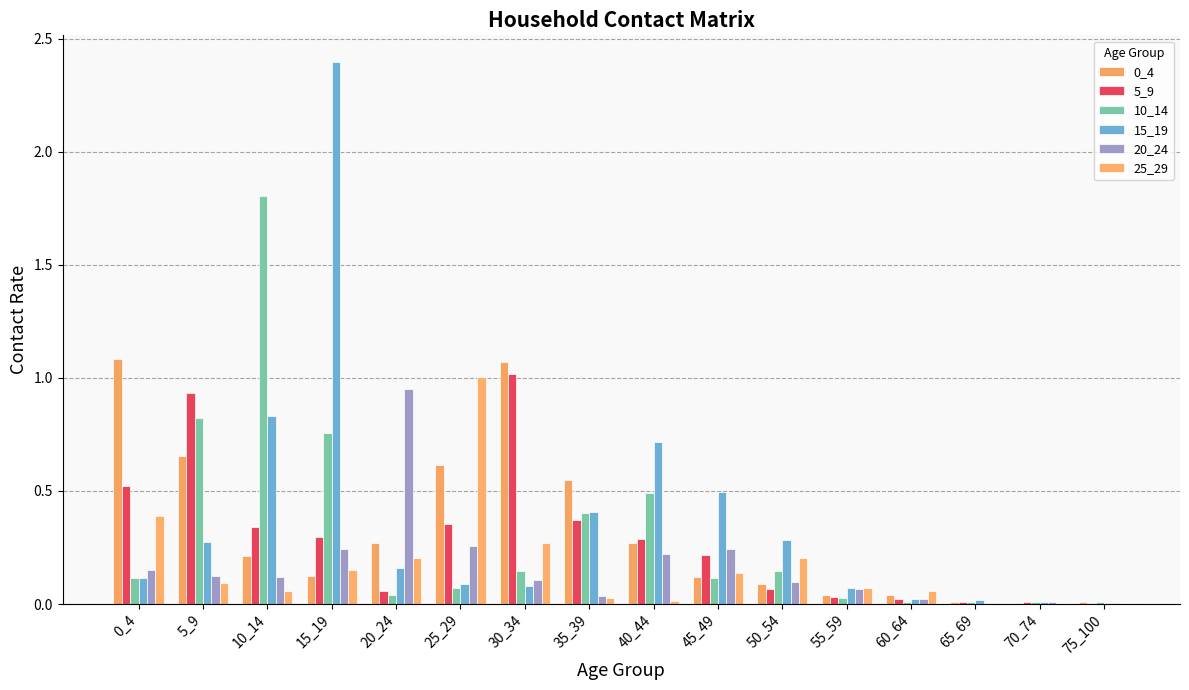

Which series changed the most between 40_44 and 50_54?

15_19